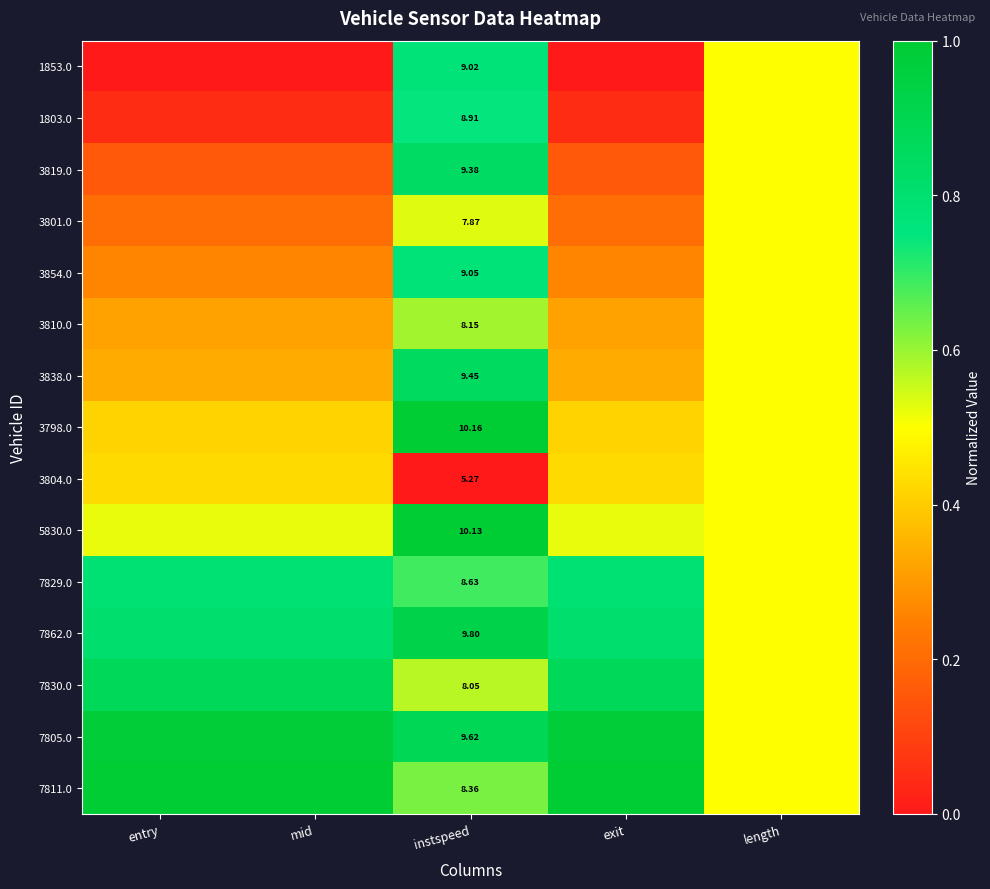

What is the average value of the 7829.0 series?

0.7